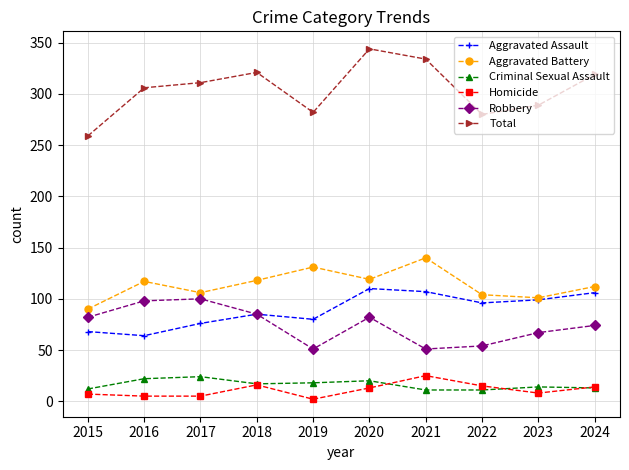

True or false: Criminal Sexual Assault and Robbery cross at least once.

False